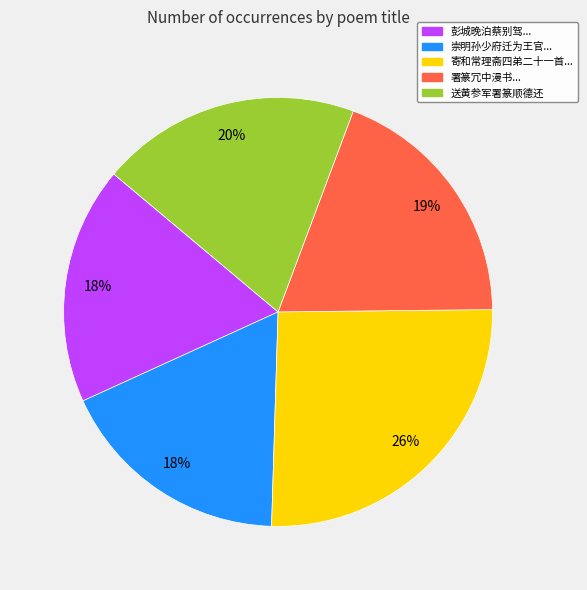

To the nearest percent, what percentage of the pie is 送黄参军署篆顺德还?

20%